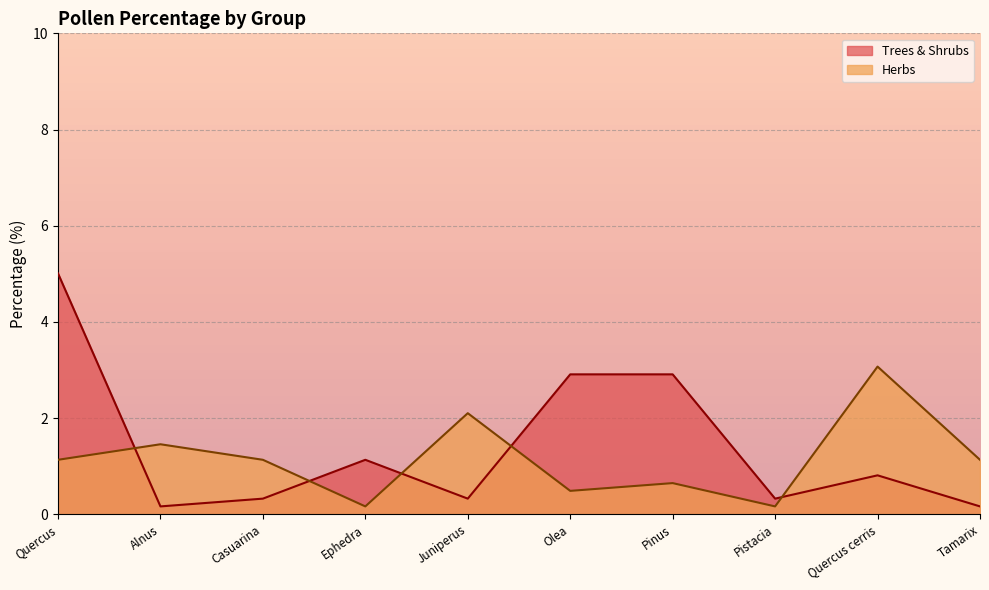

How many intersections are there between Trees & Shrubs and Herbs?

5